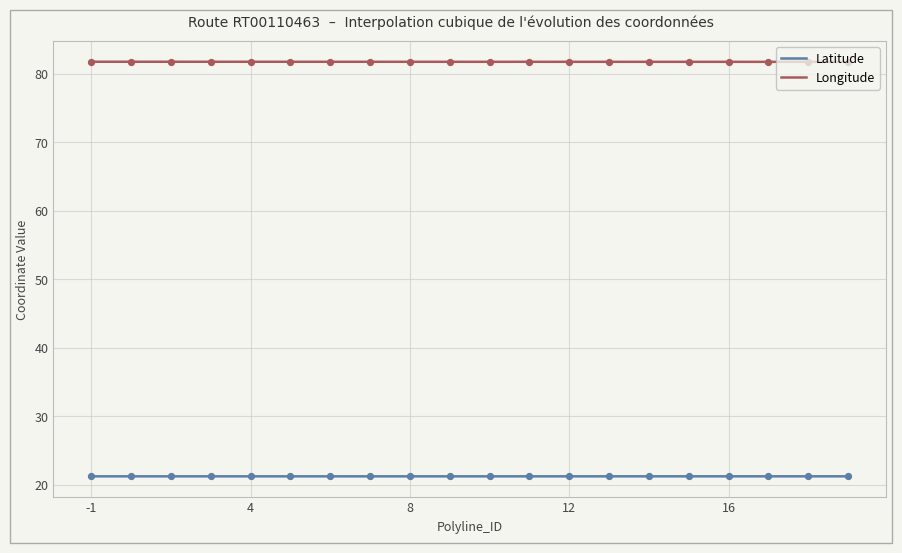

What are all the series names shown in the legend?

Latitude, Longitude